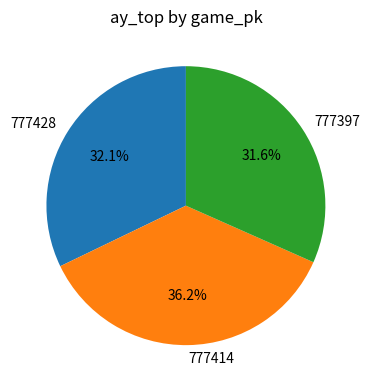

To the nearest percent, what percentage of the pie is 777428?

32%